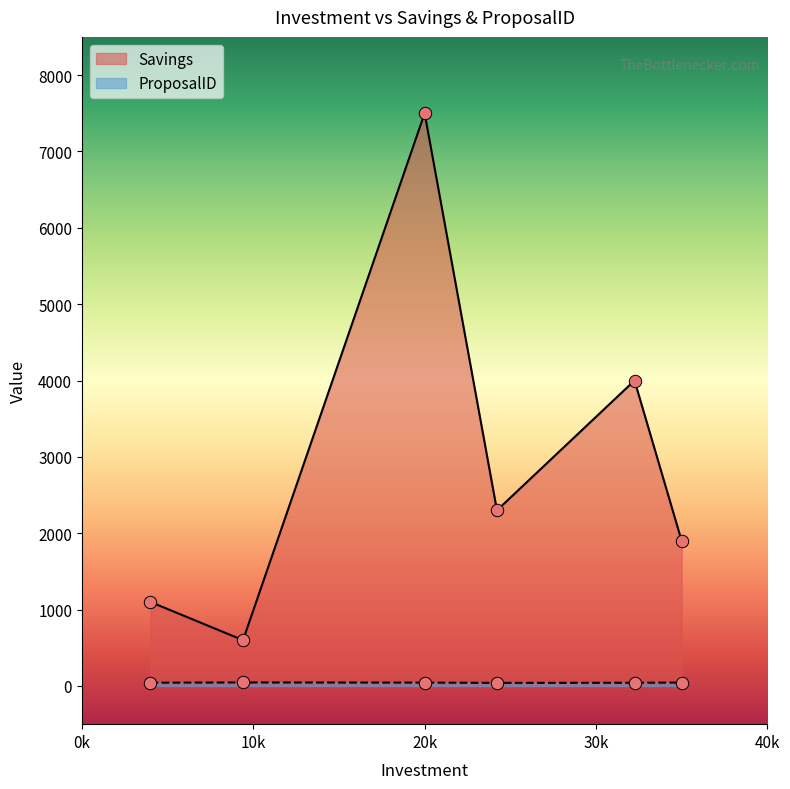

What is the maximum value shown in the chart?

7500